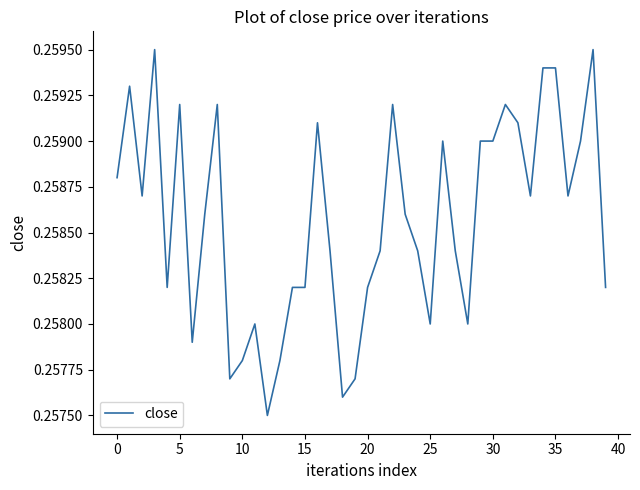

How many lines are shown in the chart?

1